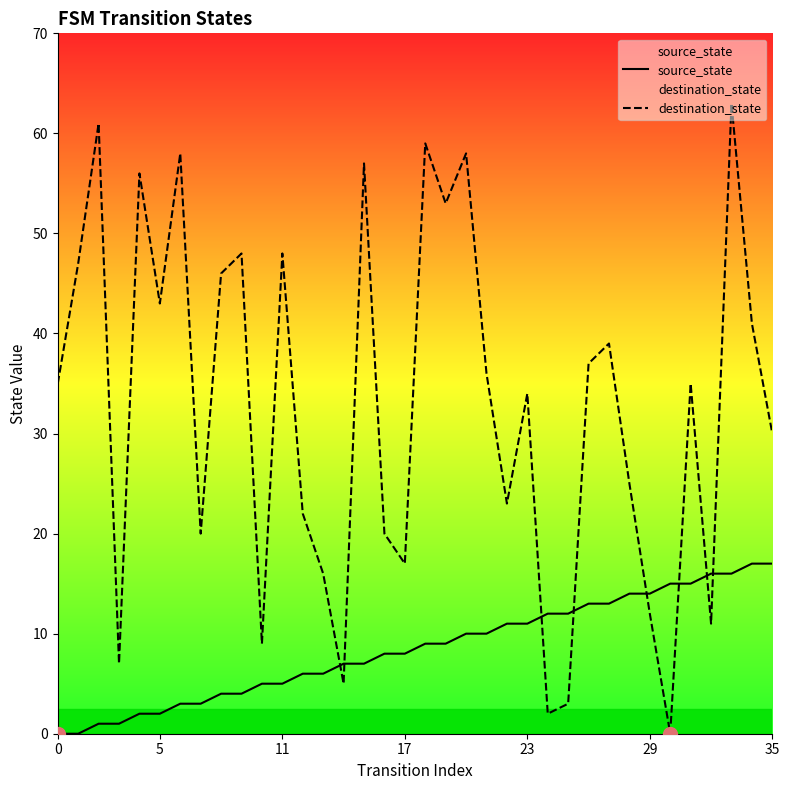

How many values in the source_state series exceed 9?

16